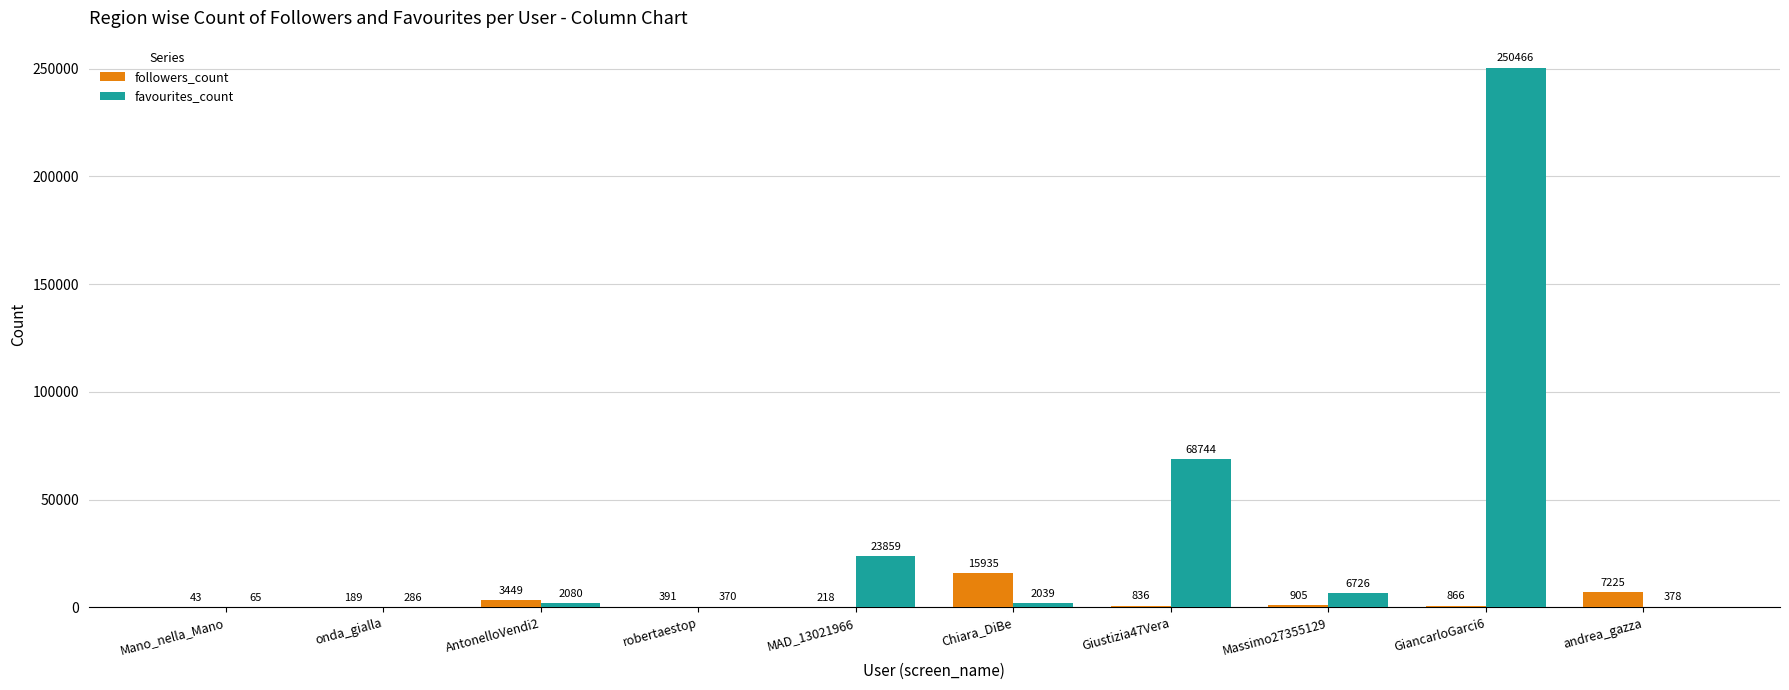

Reading left to right, transcribe all the data shown in this chart.

followers_count: 43	189	3449	391	218	15935	836	905	866	7225
favourites_count: 65	286	2080	370	23859	2039	68744	6726	250466	378